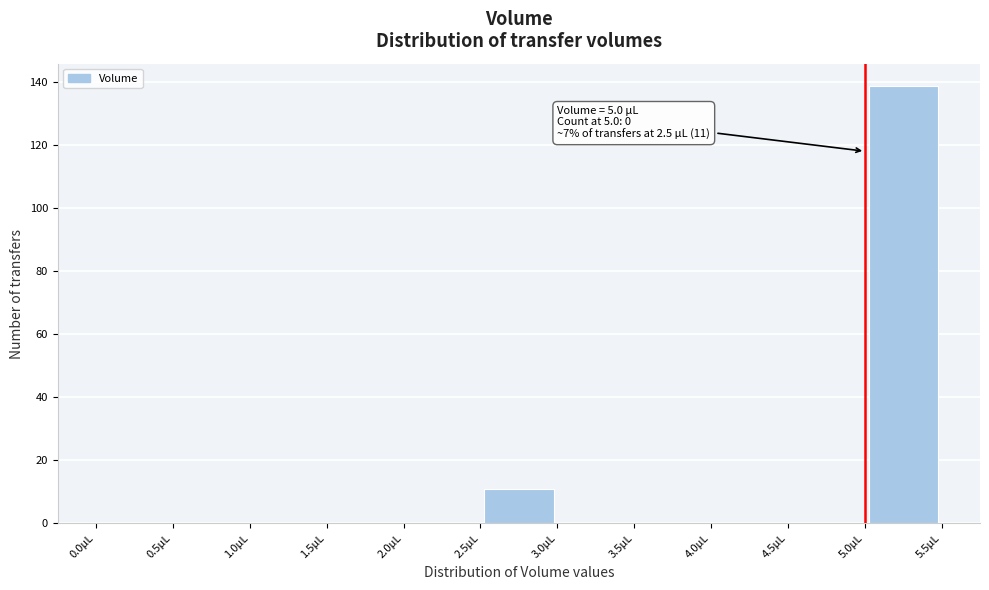

Over which range of the x-axis is the bar tallest?

5.0 to 5.5